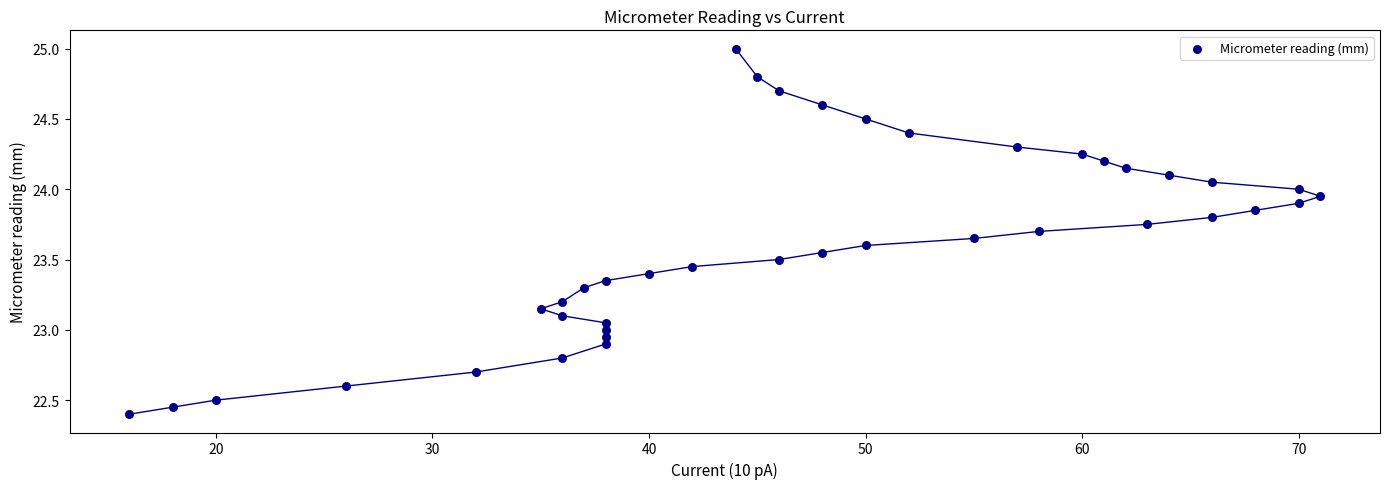

What is the range of X values (max minus min)?

55.0